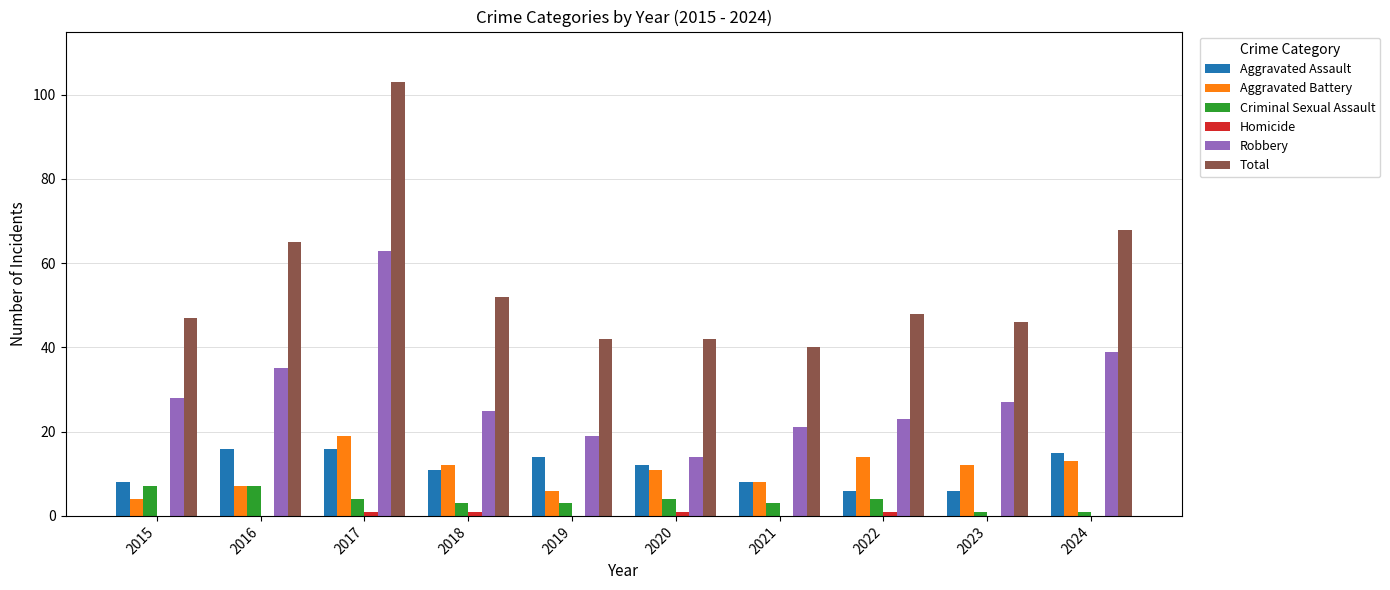

True or false: Aggravated Assault has a value of 12 at 2020.

True